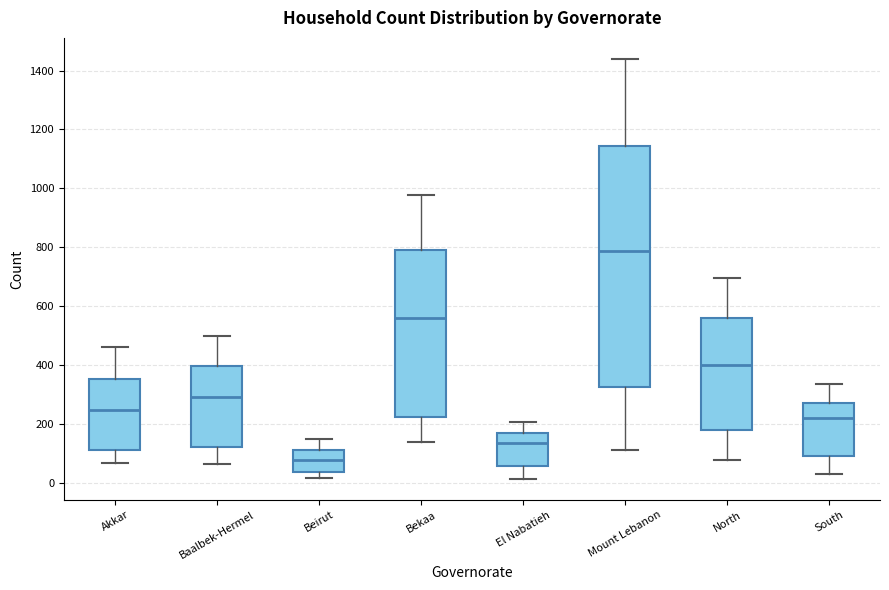

Which box is the tallest, from its lower edge to its upper edge?

Mount Lebanon